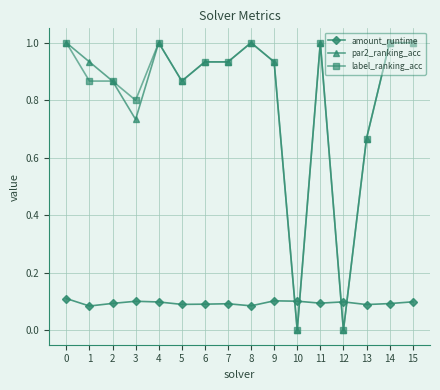

What is the greatest value displayed?

1.0